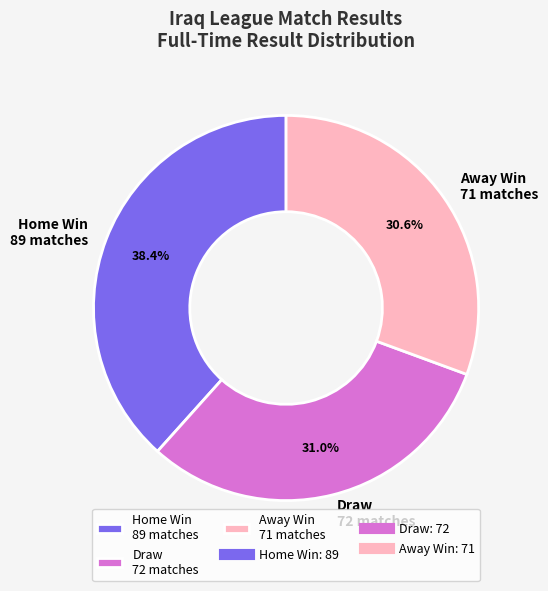

Do Draw 72 matches and Home Win 89 matches together represent more than half of the pie?

Yes